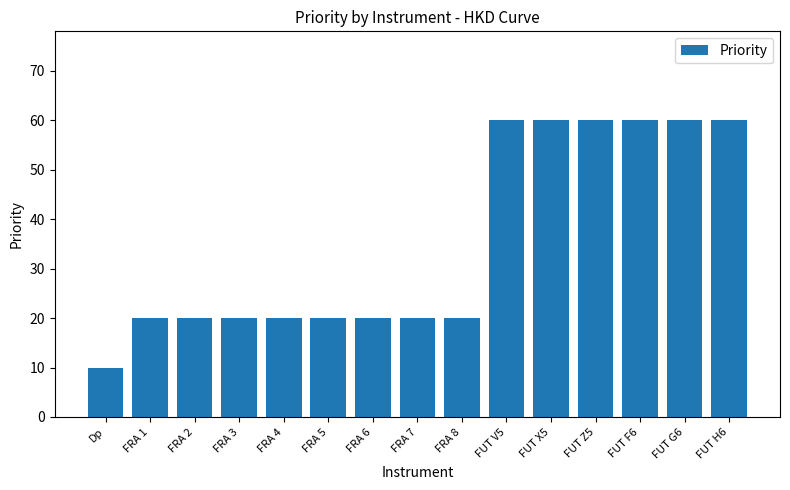

What is the label of the 10th bar from the left?

FUT V5